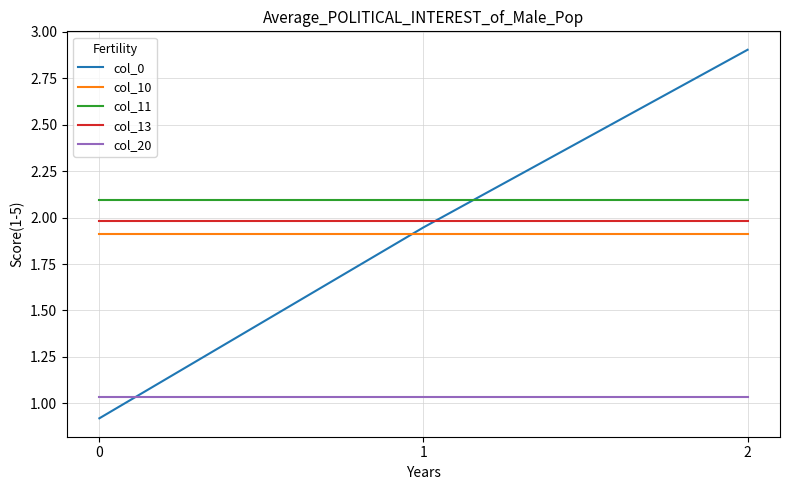

What is the smallest value displayed?

0.9